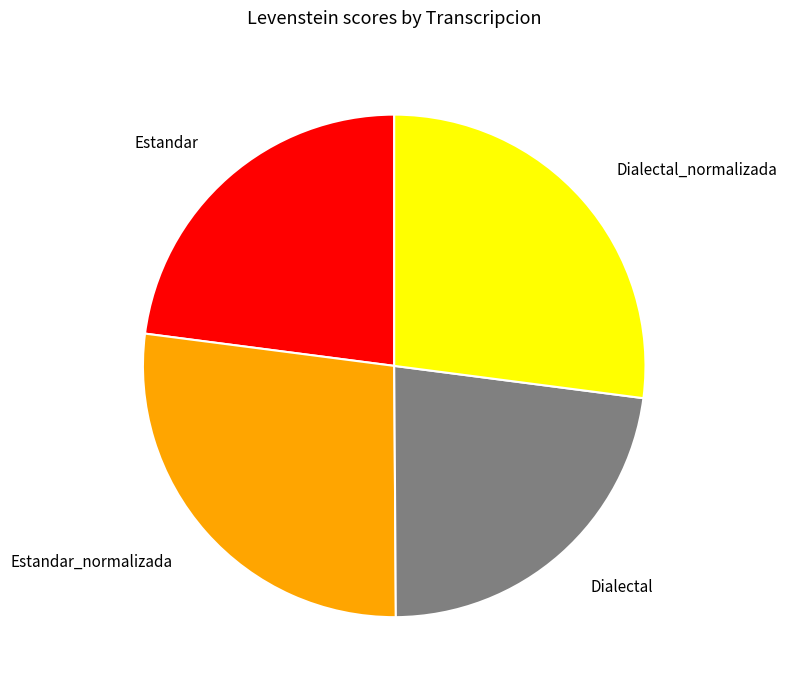

How many slices are in this pie chart?

4